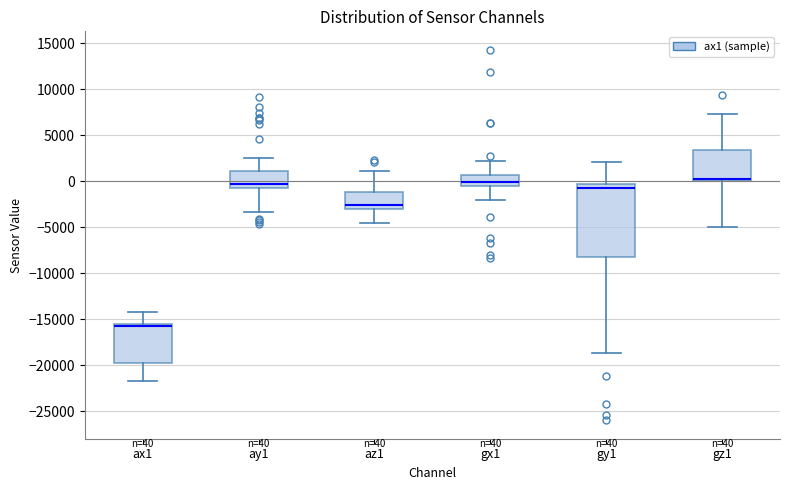

Which box is the tallest, from its lower edge to its upper edge?

gy1